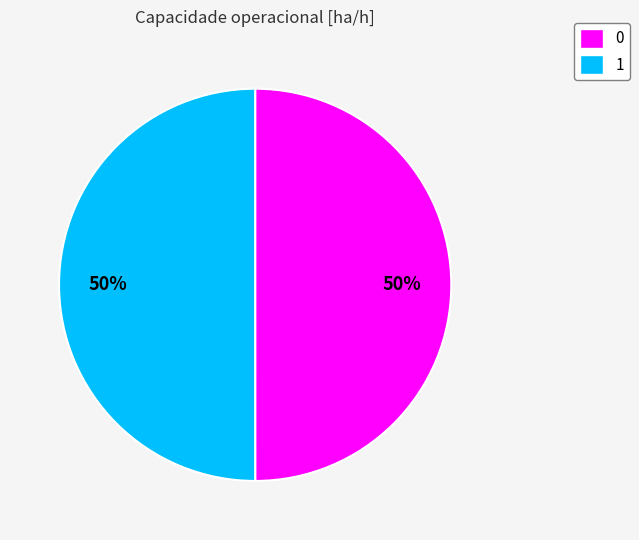

To the nearest percent, what is the average slice percentage?

50%